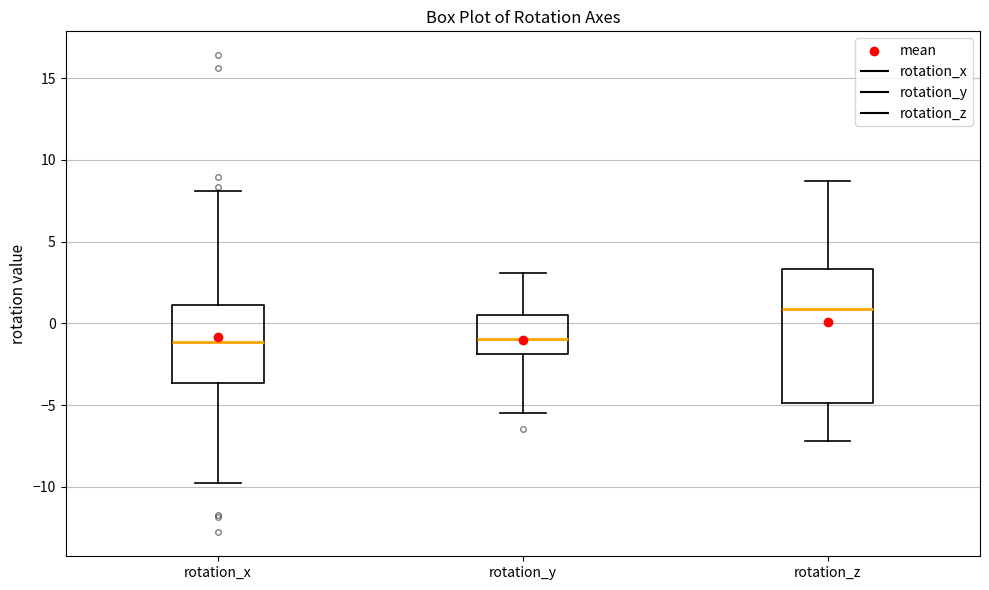

Where is the lower edge of the box for rotation_z on the y-axis? The values are not printed on the chart, so give them approximately, as read against the axis.

-5.0